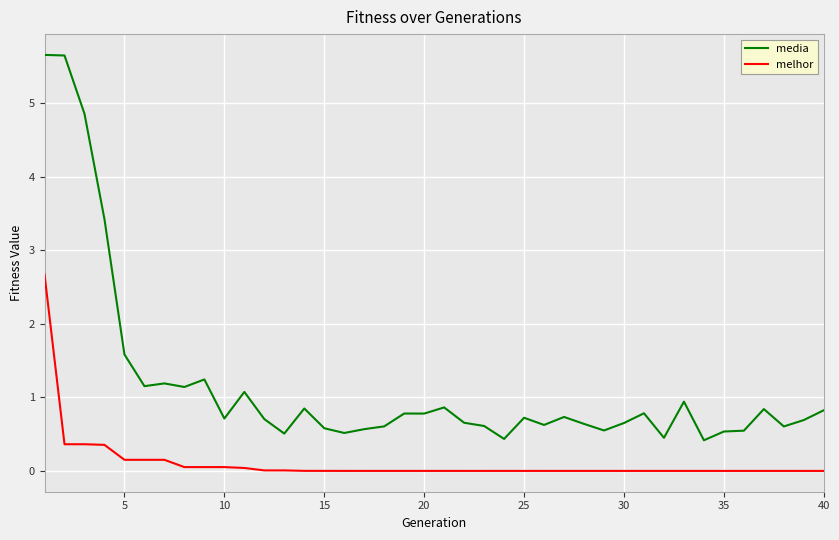

List the series in order of their peak value, lowest first.

melhor, media